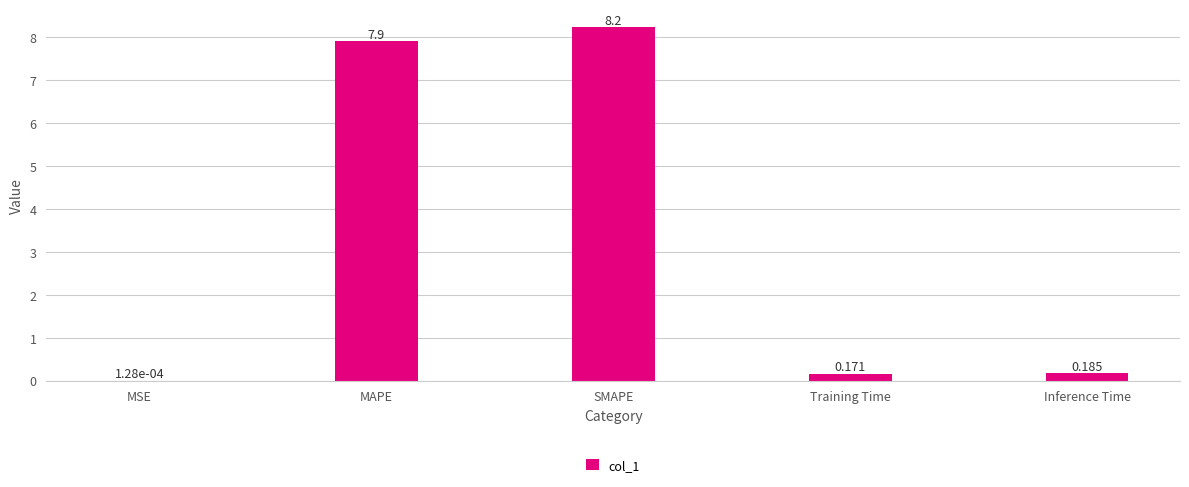

Which has a higher value, MAPE or MSE?

MAPE